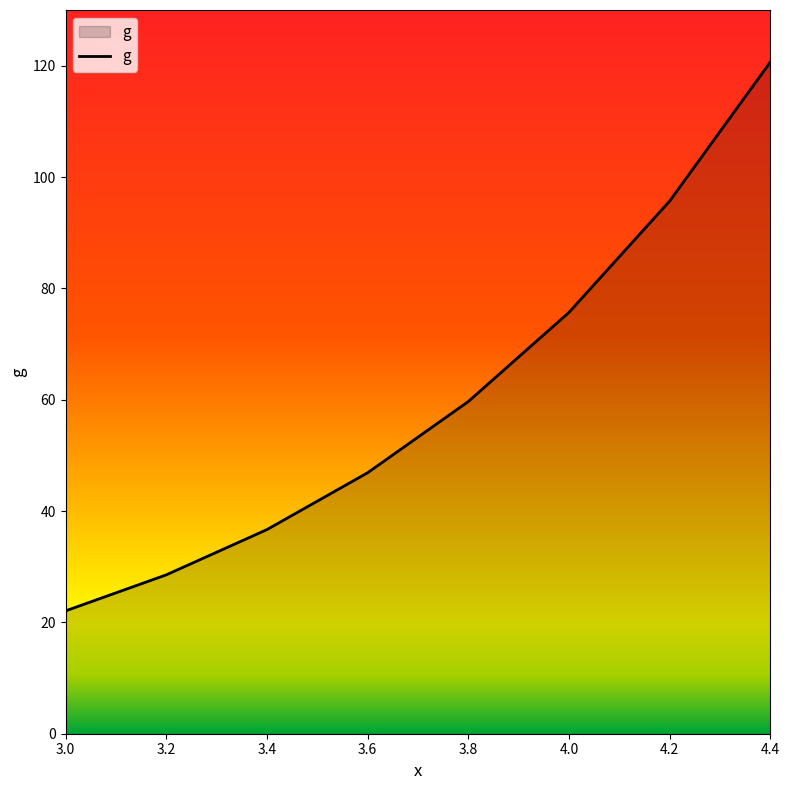

What is the average value?

60.7